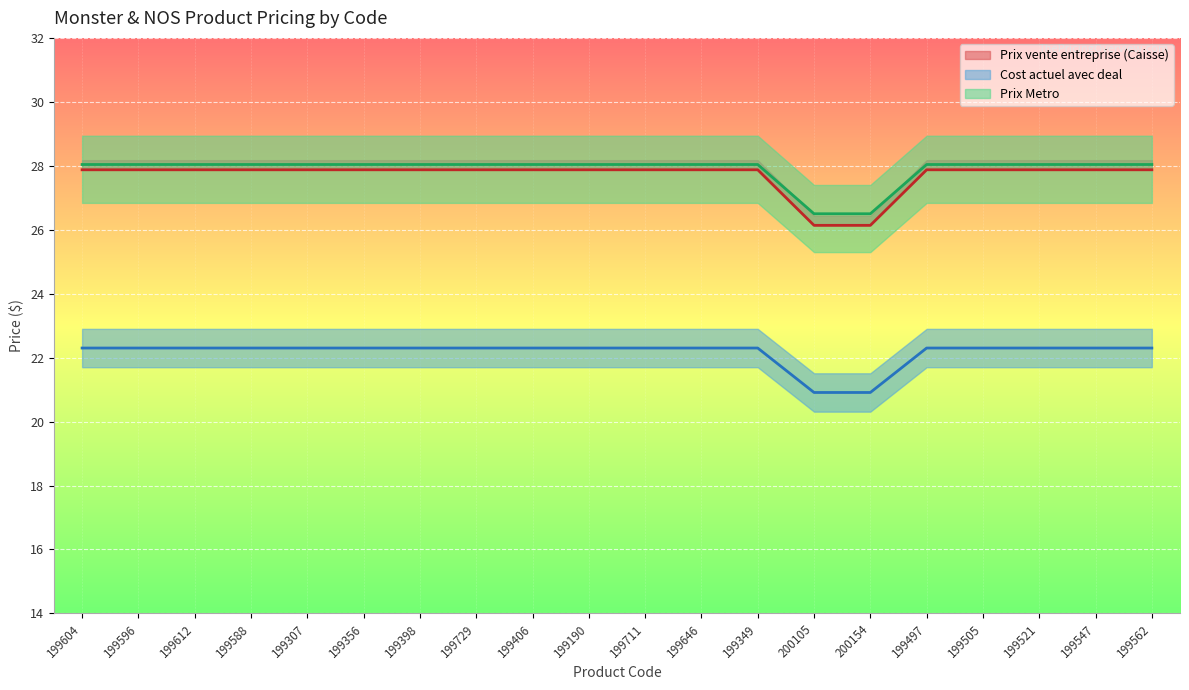

Reading left to right, extract all data points from this chart.

Prix vente entreprise (Caisse): 199604=27.9	199596=27.9	199612=27.9	199588=27.9	199307=27.9	199356=27.9	199398=27.9	199729=27.9	199406=27.9	199190=27.9	199711=27.9	199646=27.9	199349=27.9	200105=26.1	200154=26.1	199497=27.9	199505=27.9	199521=27.9	199547=27.9	199562=27.9
Cost actuel avec deal: 199604=22.3	199596=22.3	199612=22.3	199588=22.3	199307=22.3	199356=22.3	199398=22.3	199729=22.3	199406=22.3	199190=22.3	199711=22.3	199646=22.3	199349=22.3	200105=20.9	200154=20.9	199497=22.3	199505=22.3	199521=22.3	199547=22.3	199562=22.3
Prix Metro: 199604=28.0	199596=28.0	199612=28.0	199588=28.0	199307=28.0	199356=28.0	199398=28.0	199729=28.0	199406=28.0	199190=28.0	199711=28.0	199646=28.0	199349=28.0	200105=26.5	200154=26.5	199497=28.0	199505=28.0	199521=28.0	199547=28.0	199562=28.0